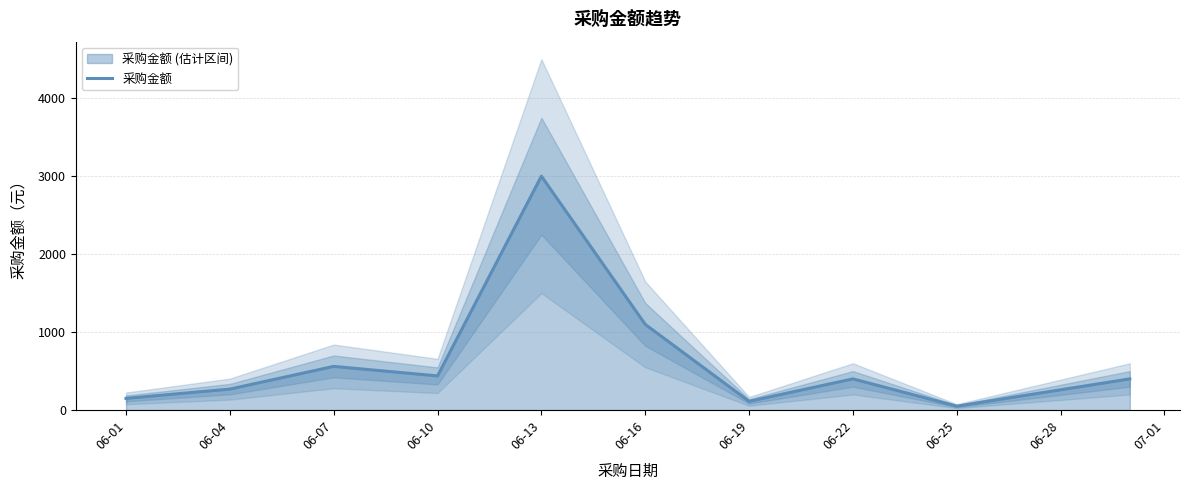

At which category does the data reach its first local peak?

06-07